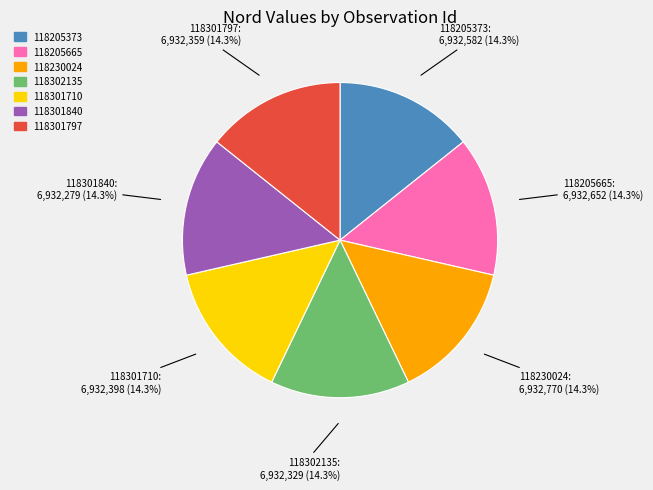

How many slices are in this pie chart?

7